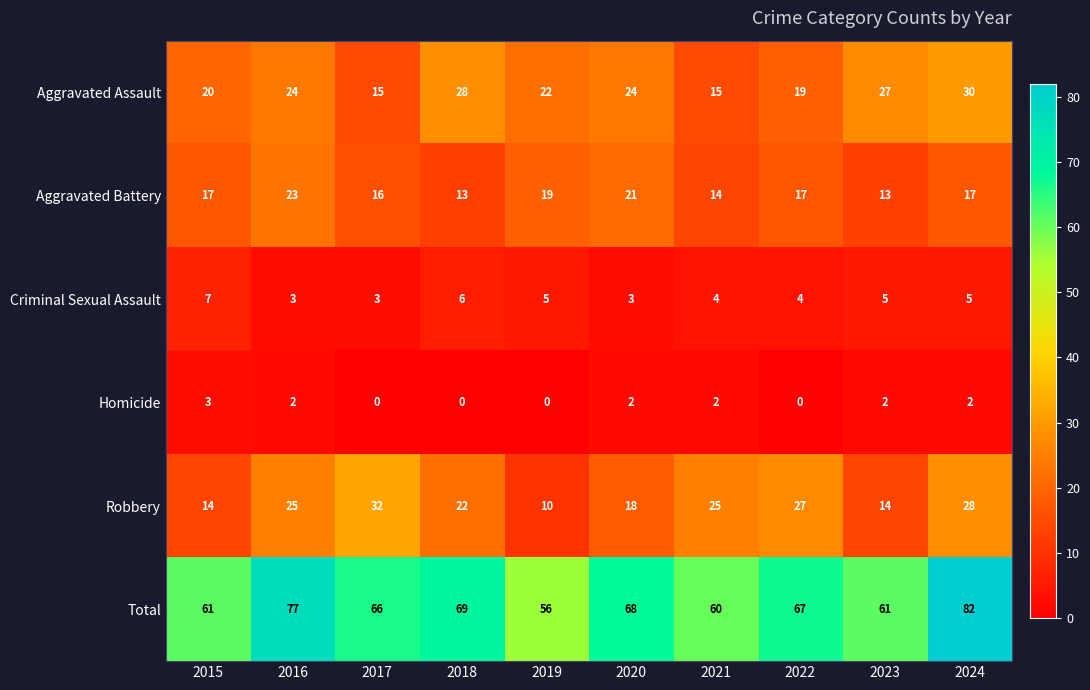

Which series has the widest spread of values?

Total